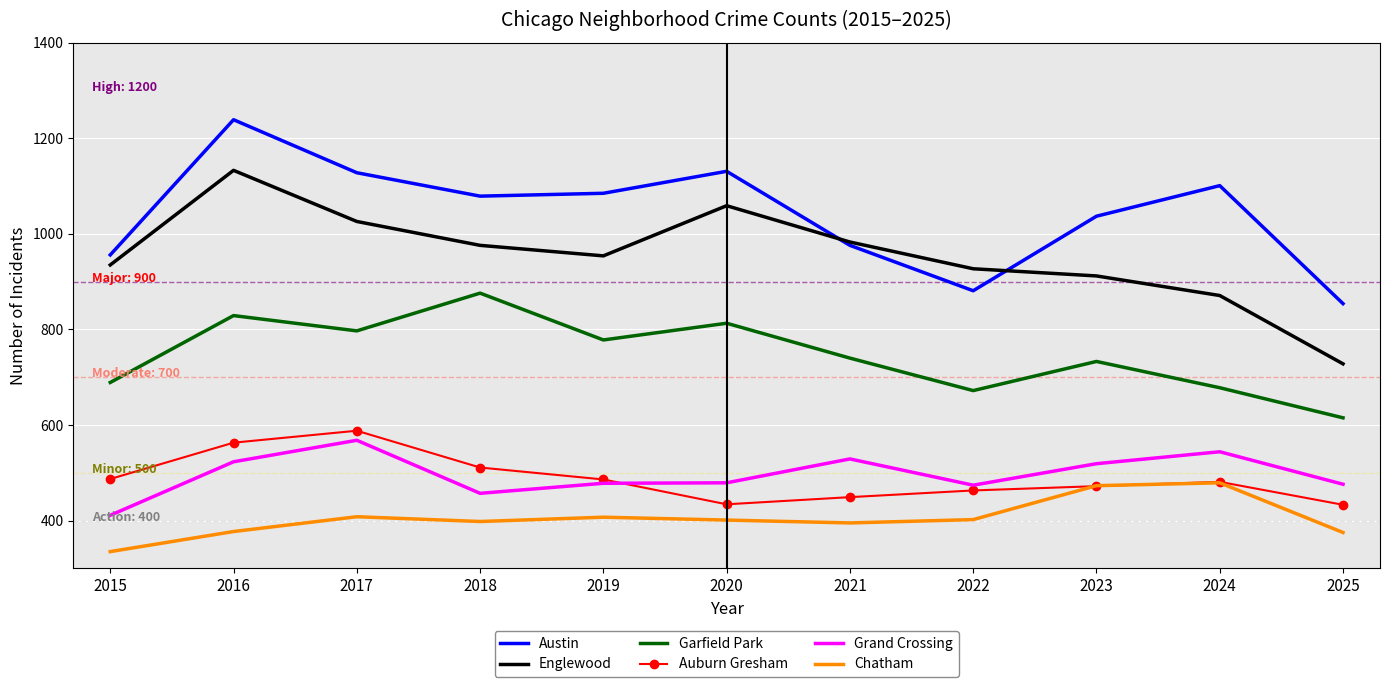

At which category is the sum across all series the highest?

2016